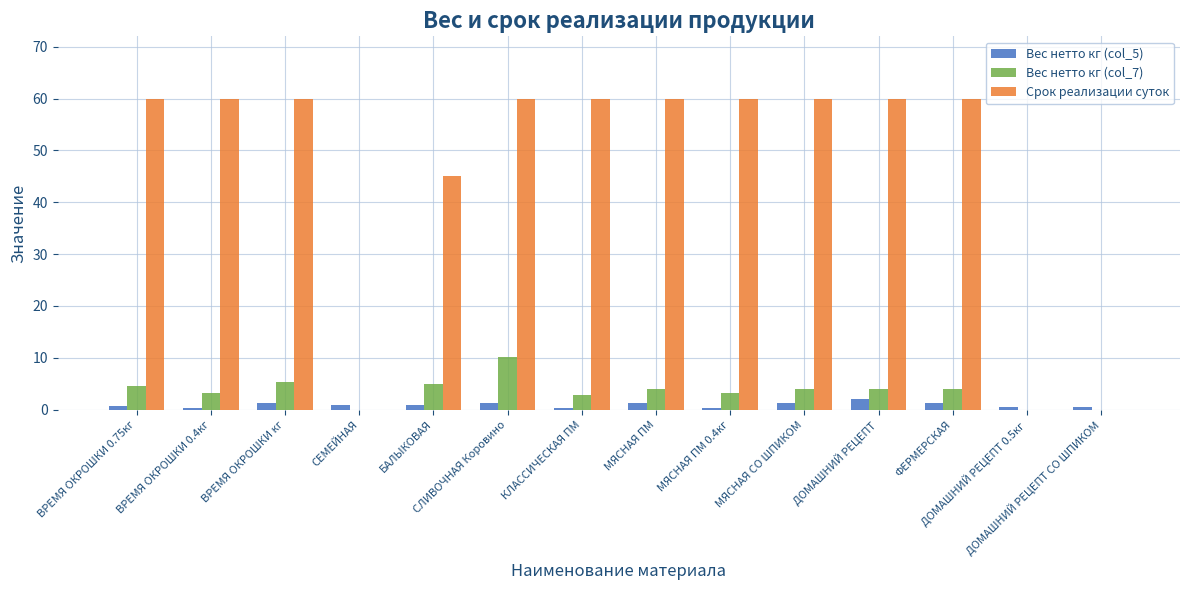

What is the sum of all Срок реализации суток values?

645.0